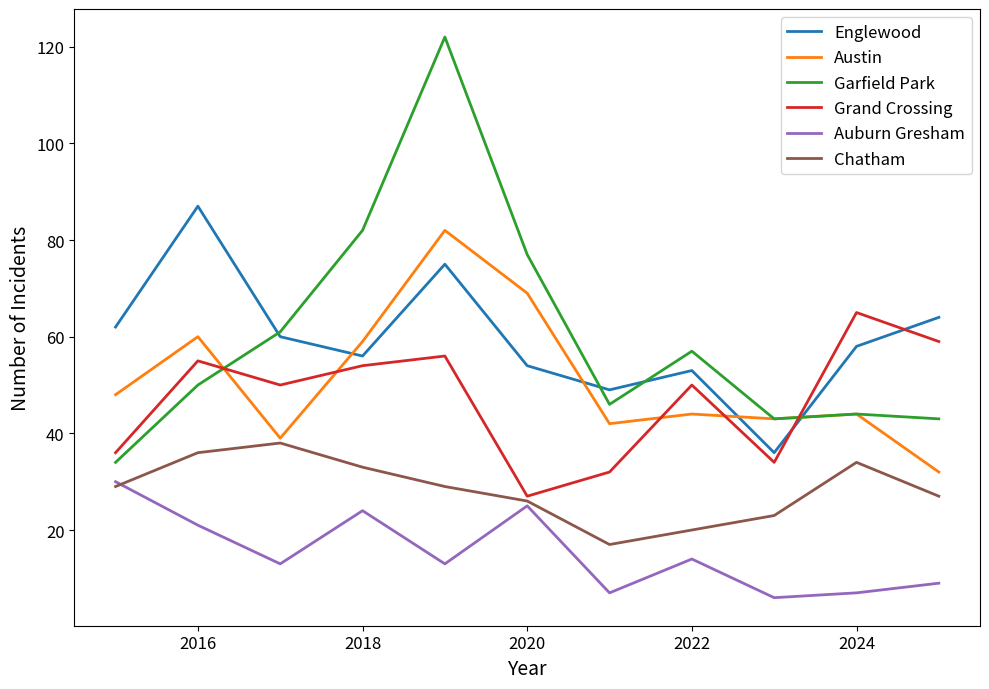

How many lines are shown in the chart?

6